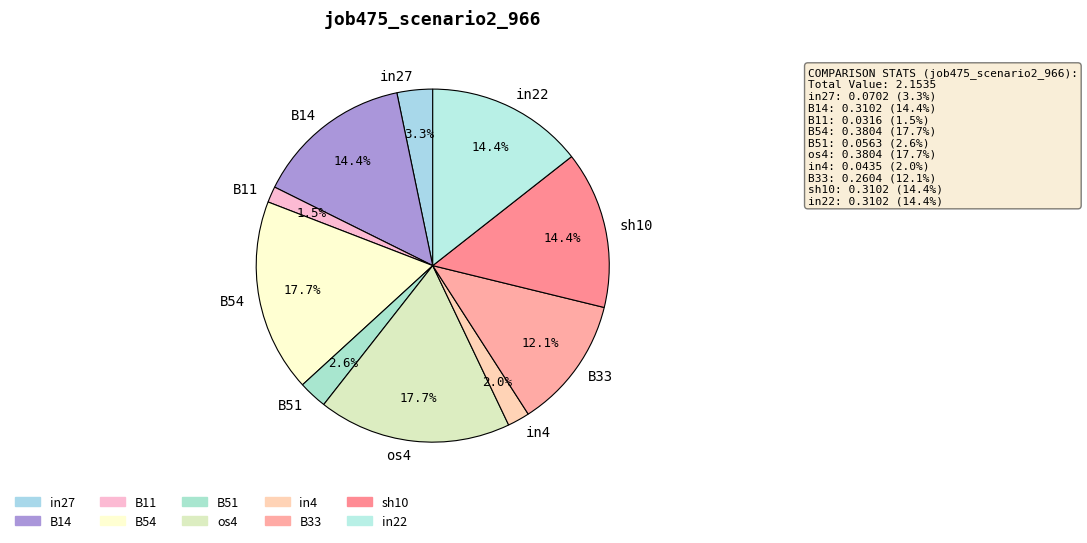

Which has a higher value, in27 or B33?

B33